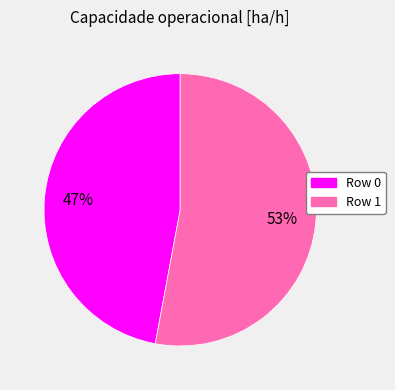

Which has a higher value, Row 0 or Row 1?

Row 1